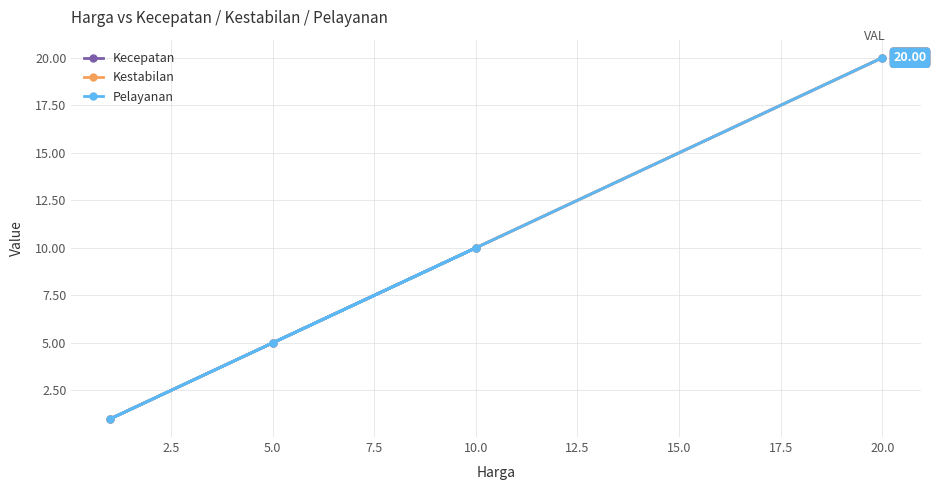

True or false: Pelayanan has more than 1 points higher than both neighbors.

False